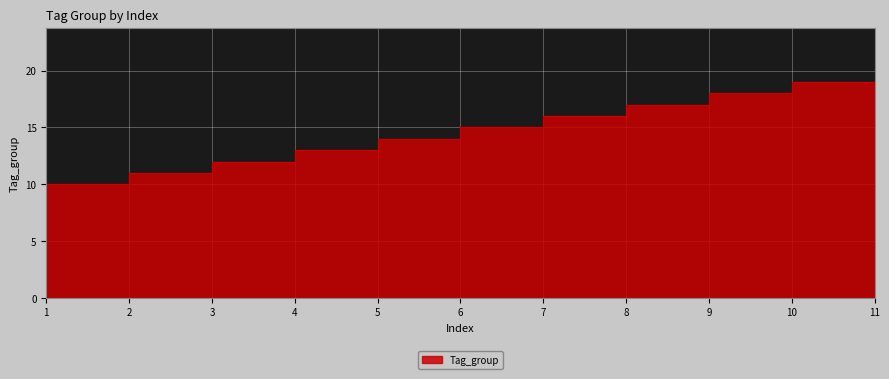

How many categories are shown in the chart?

11